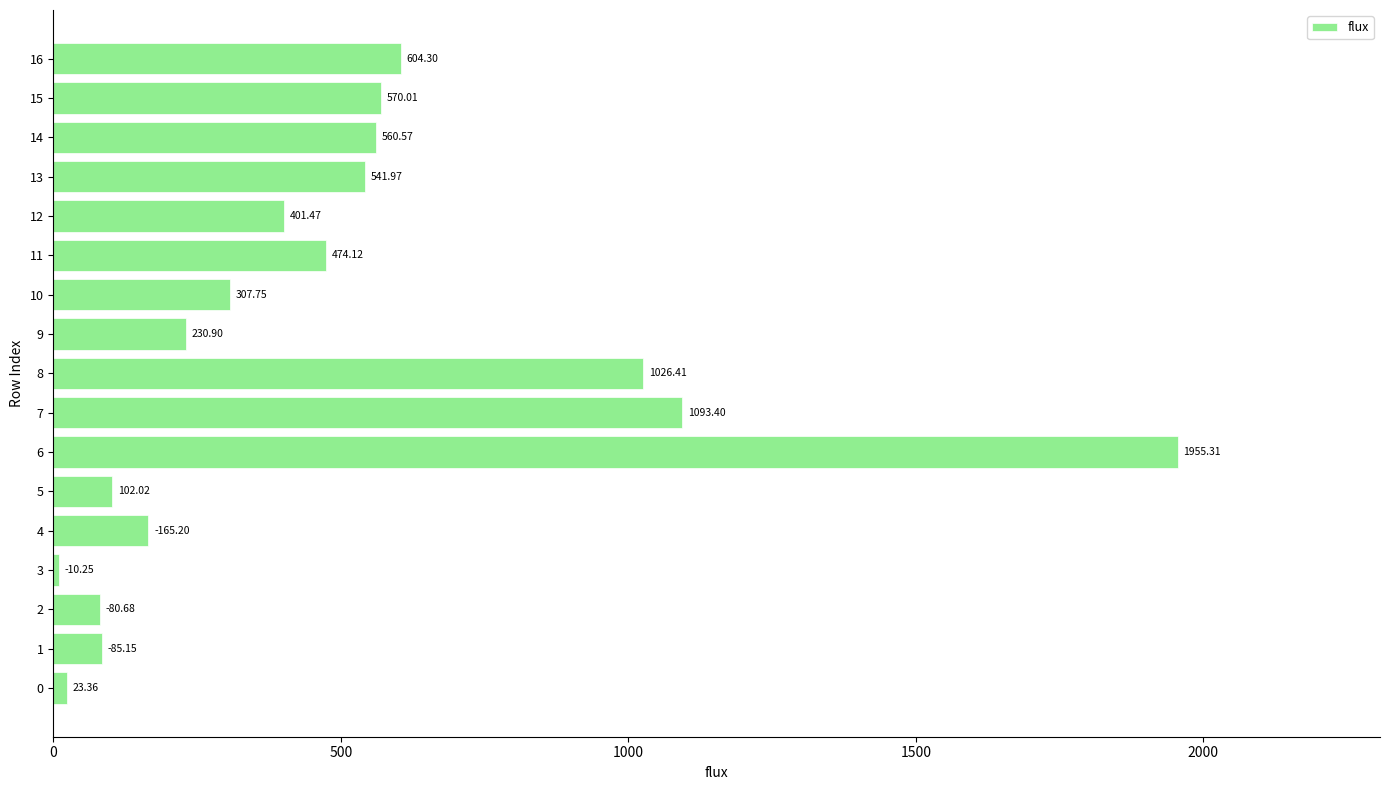

What is the average value?

484.3